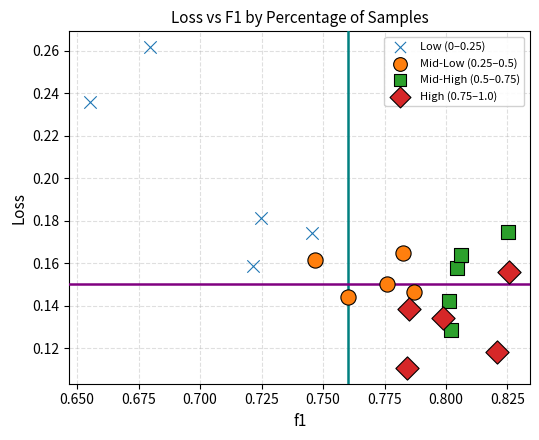

Which series has the widest spread of Y values?

Low (0–0.25)